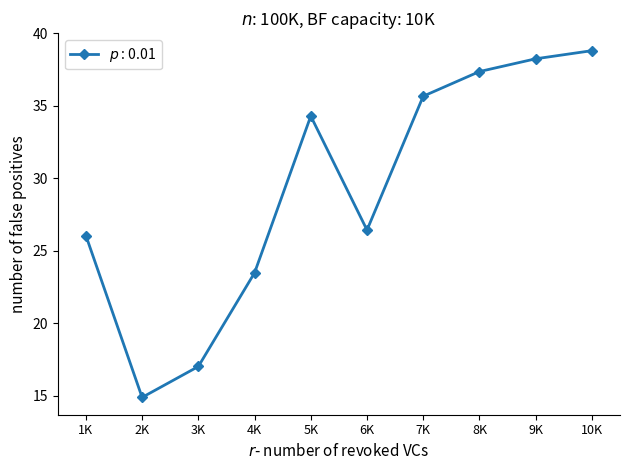

Is this an area chart (filled region under the line)?

No